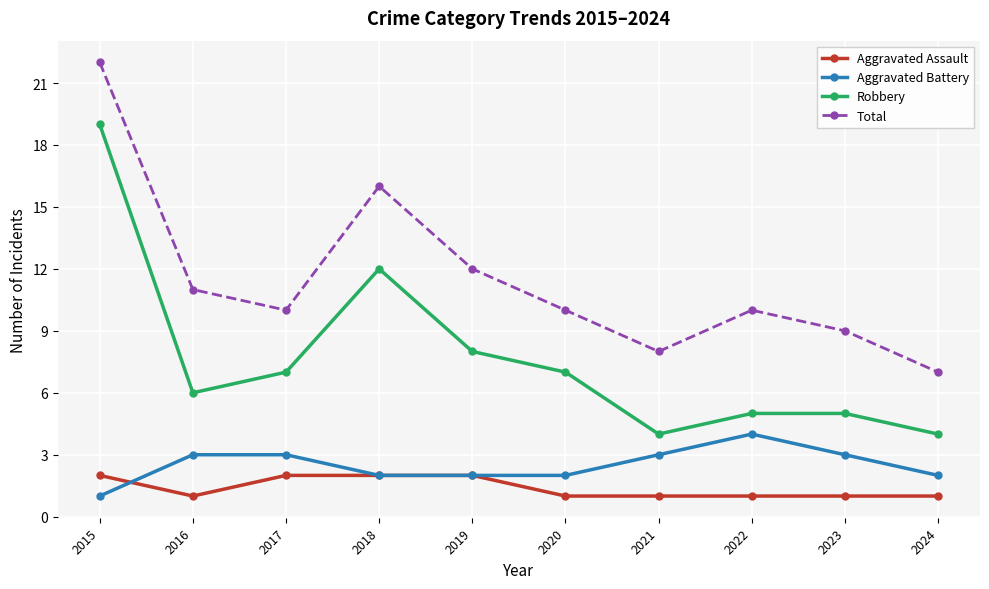

How many data points does each series have?

10